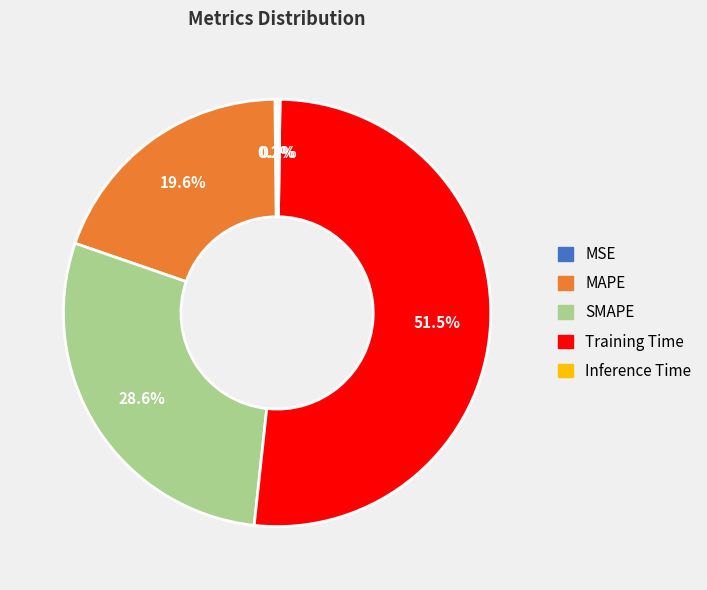

What percentage is the SMAPE slice, to the nearest percent?

29%